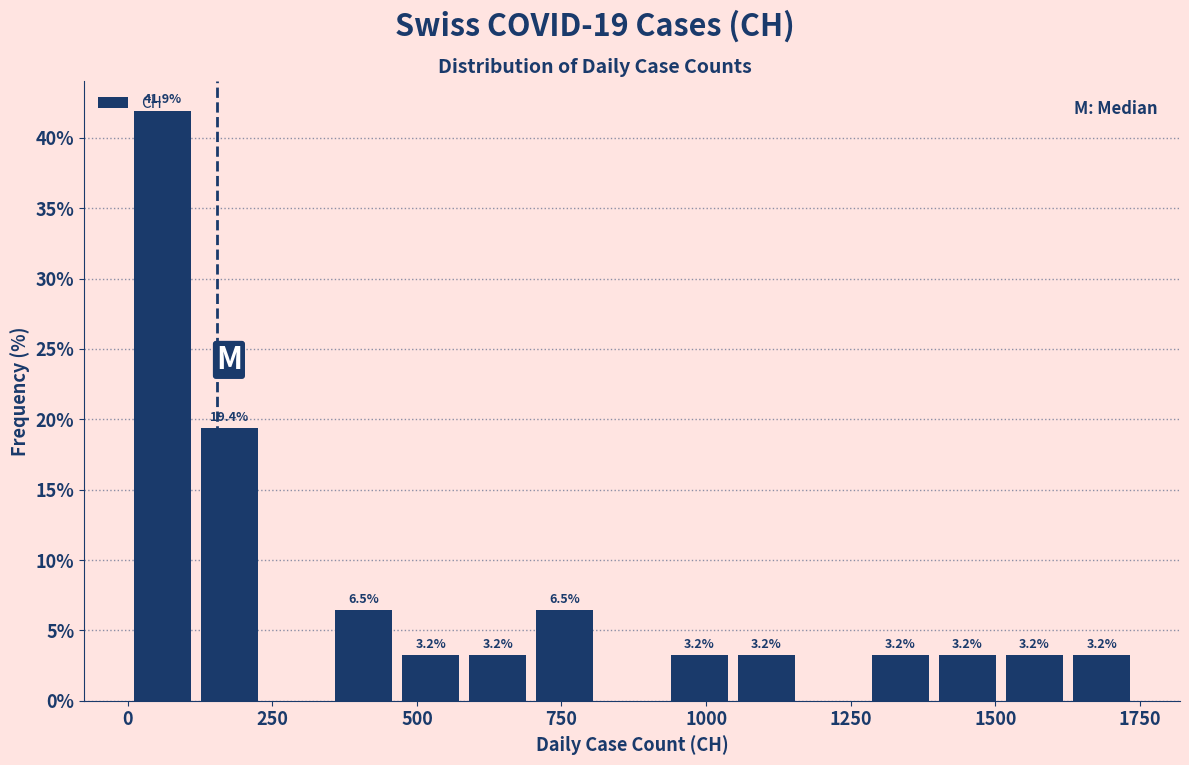

Around what value on the x-axis is the tallest bar? Give the approximate position of its centre, as read against the axis.

50